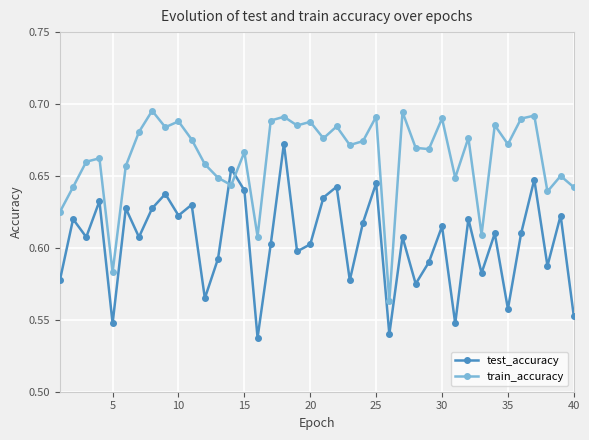

Does the chart have visible grid lines?

Yes